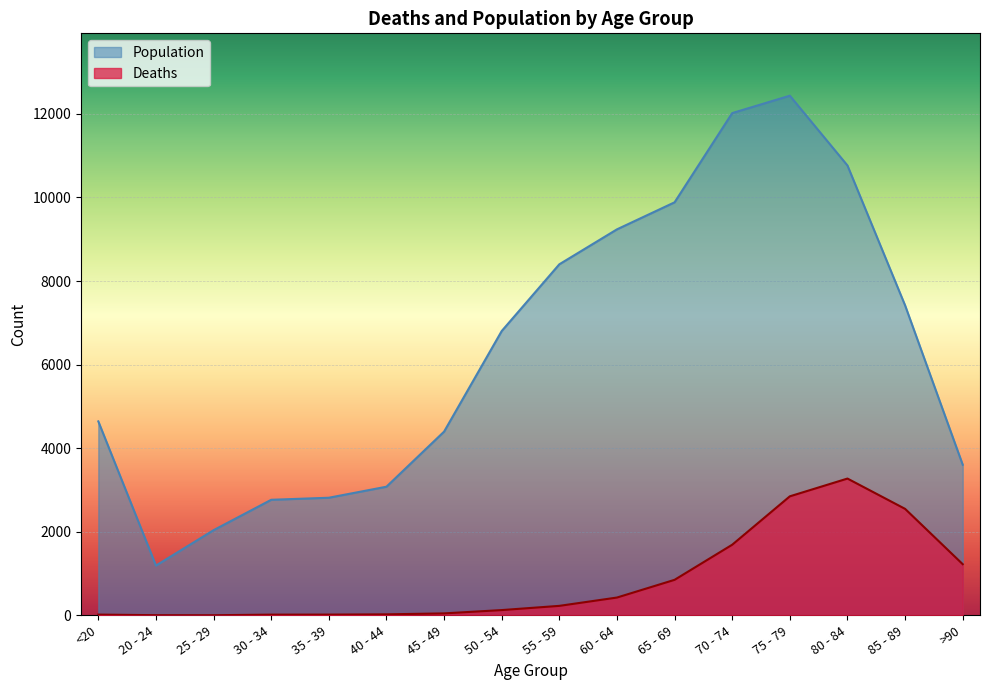

At which category does Population reach its first local peak?

75 - 79